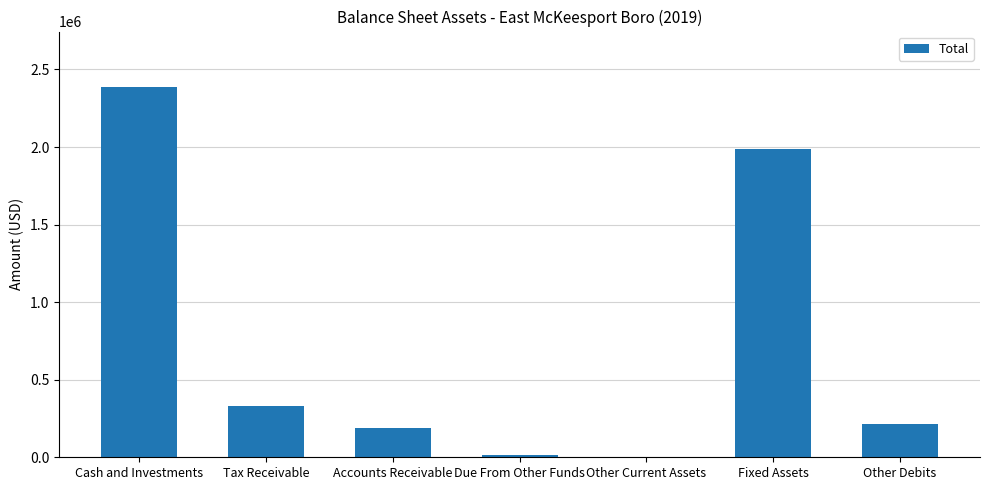

Where does the data first go above 213955?

Cash and Investments